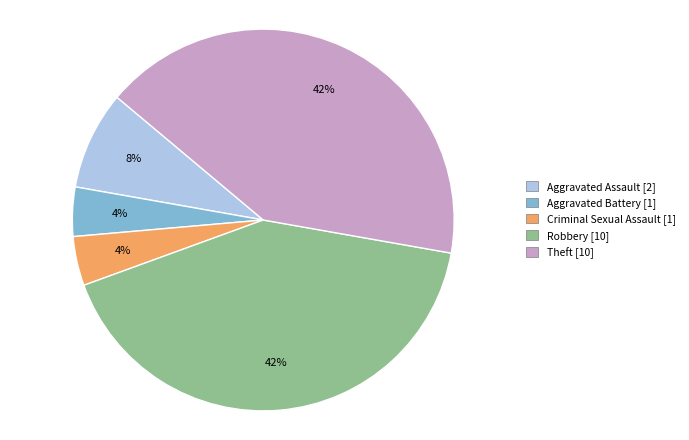

Count the number of slices in the pie.

5